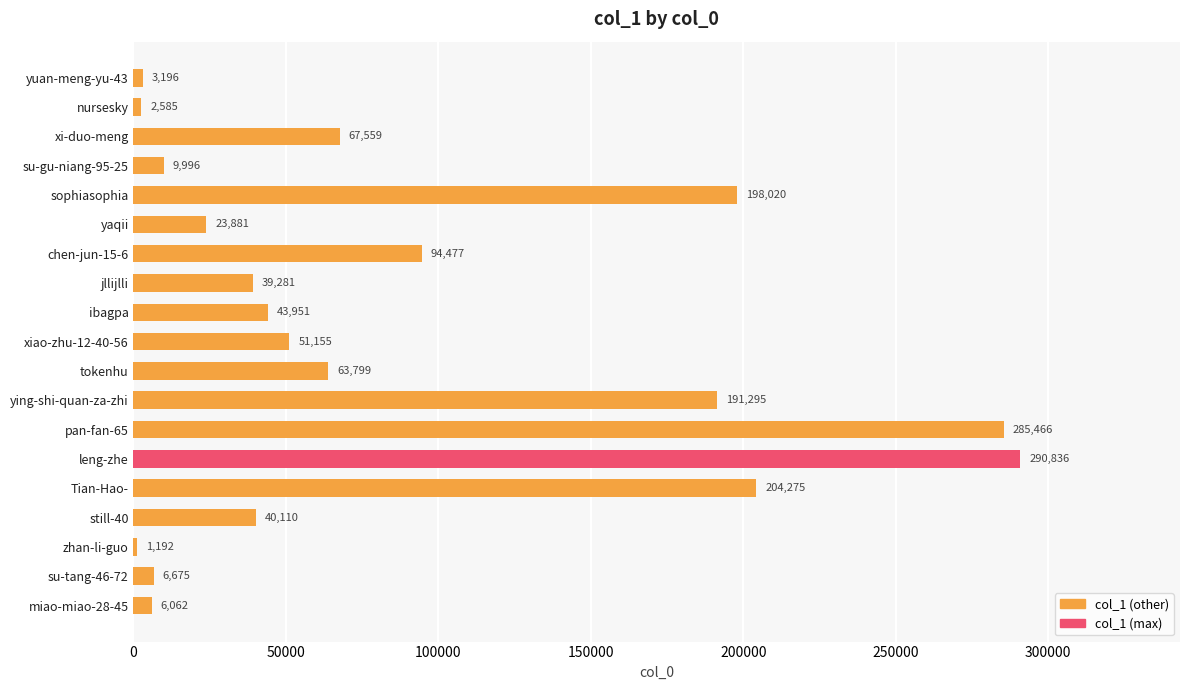

What is the change in value from tokenhu to still-40?

-23689